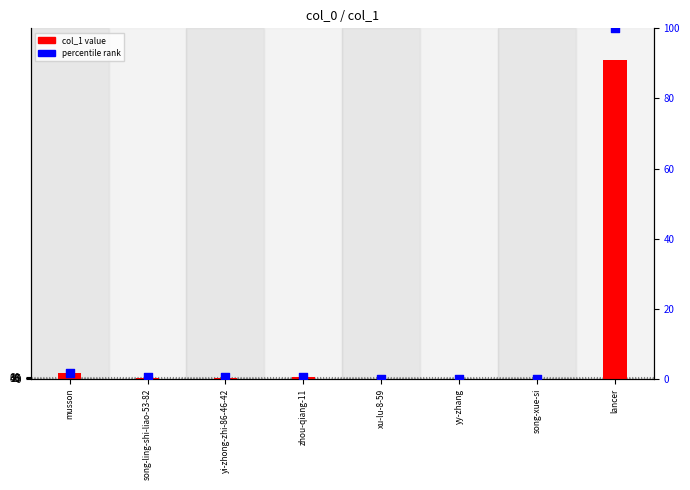

At how many categories does at least one series exceed 4395?

1